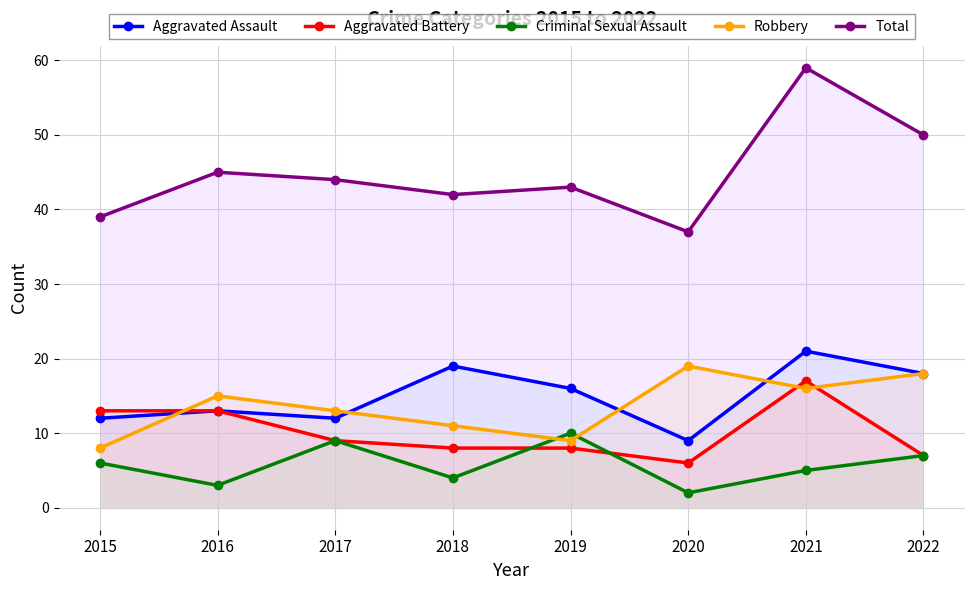

How many series are shown in this chart?

5